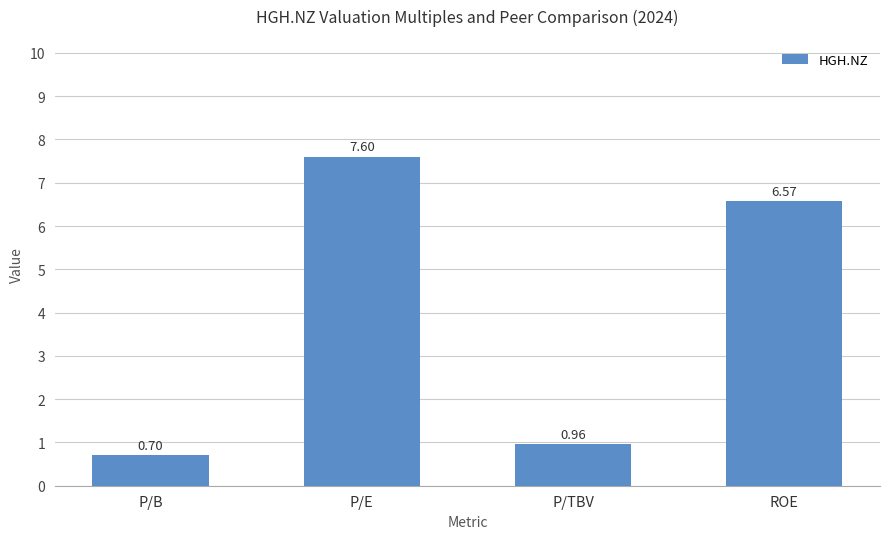

At which category does the chart reach its peak across all series?

P/E